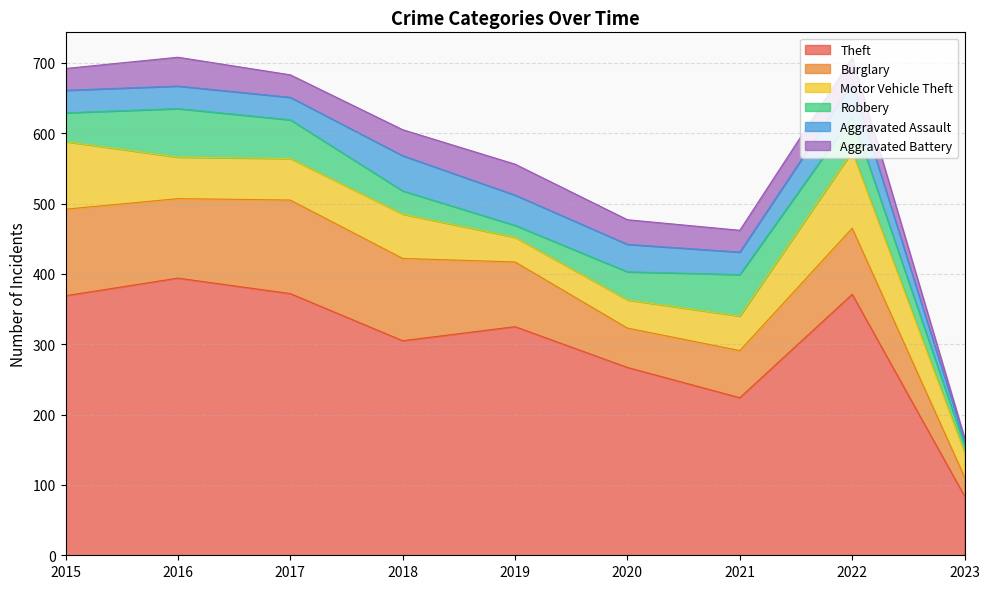

At which category does Aggravated Battery reach its first local valley?

2017